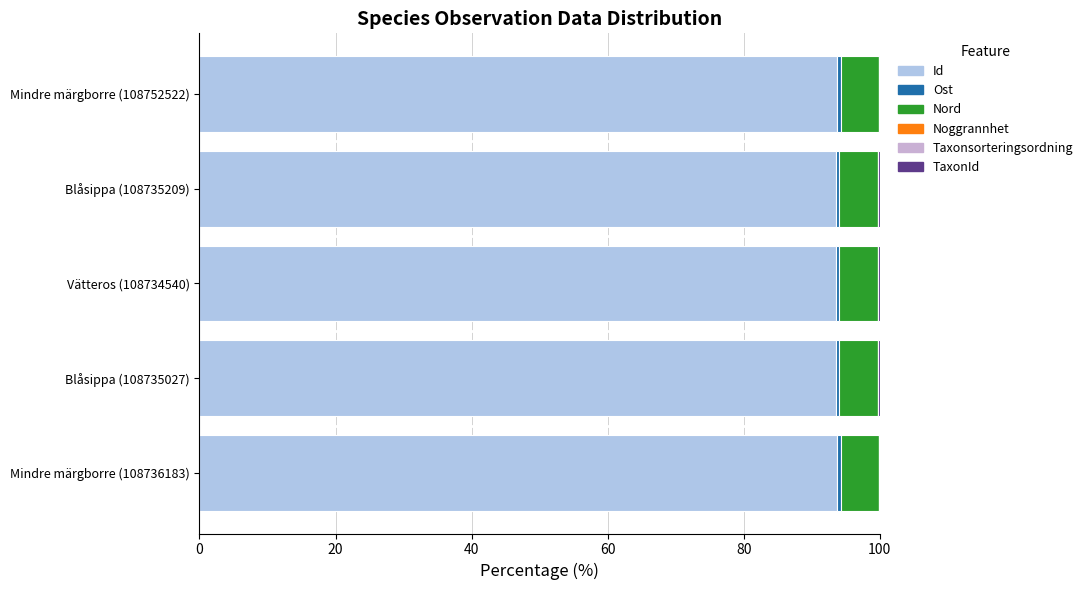

What is the highest value of the Id series?

93.7